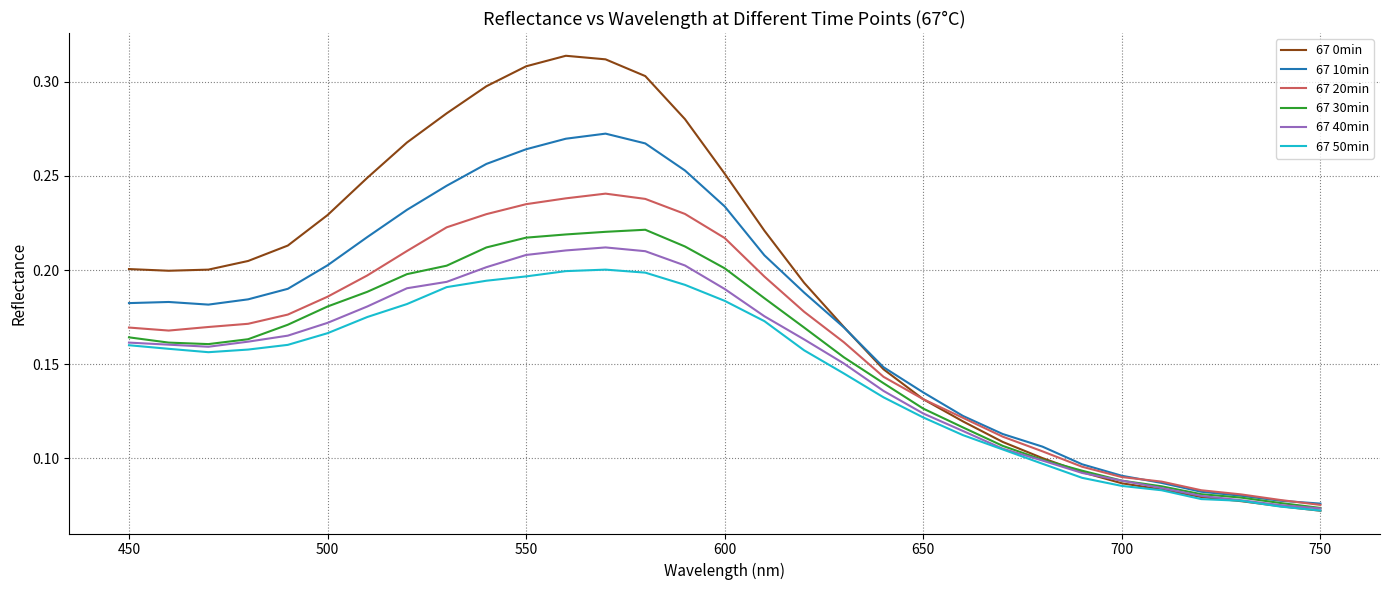

In 67 0min, how many points are higher than both neighbors (excluding endpoints)?

1